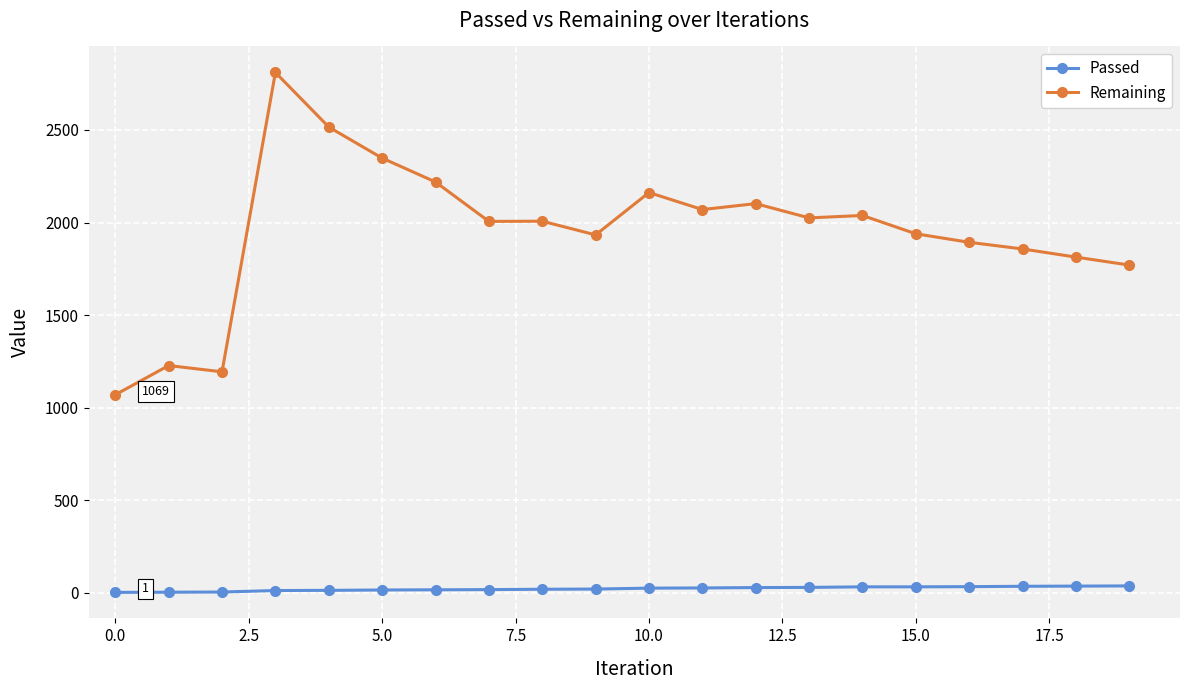

At how many categories does at least one series exceed 487?

20